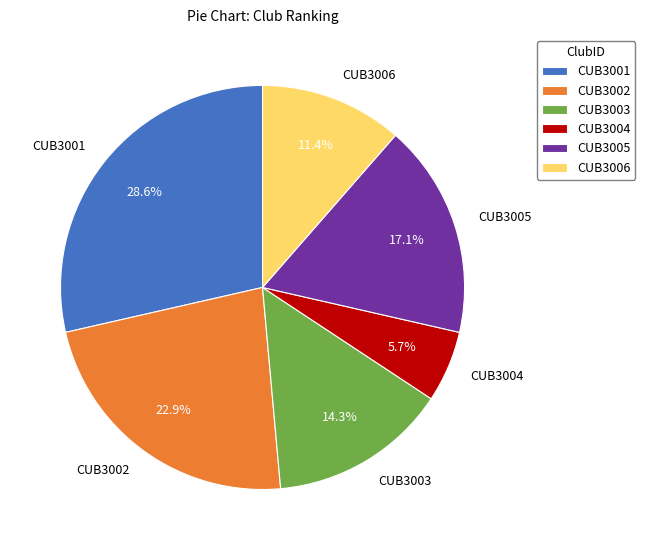

Which category has the smallest portion of the pie?

CUB3004